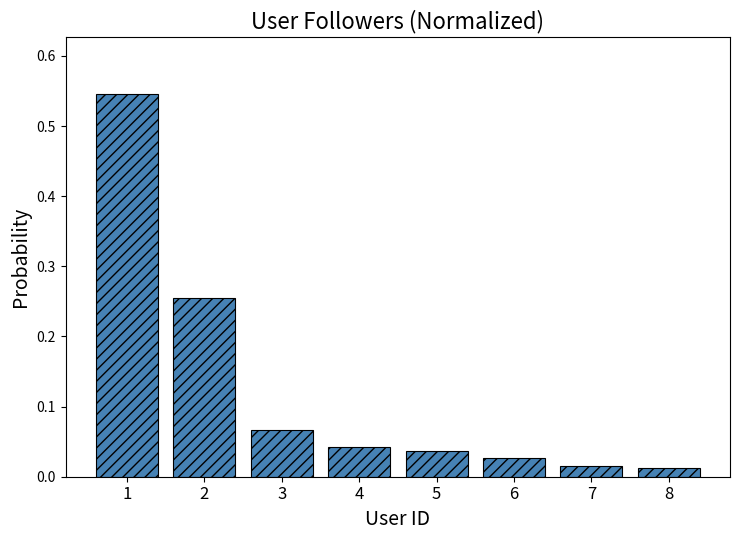

What is the difference between the values at 8 and 2?

0.2